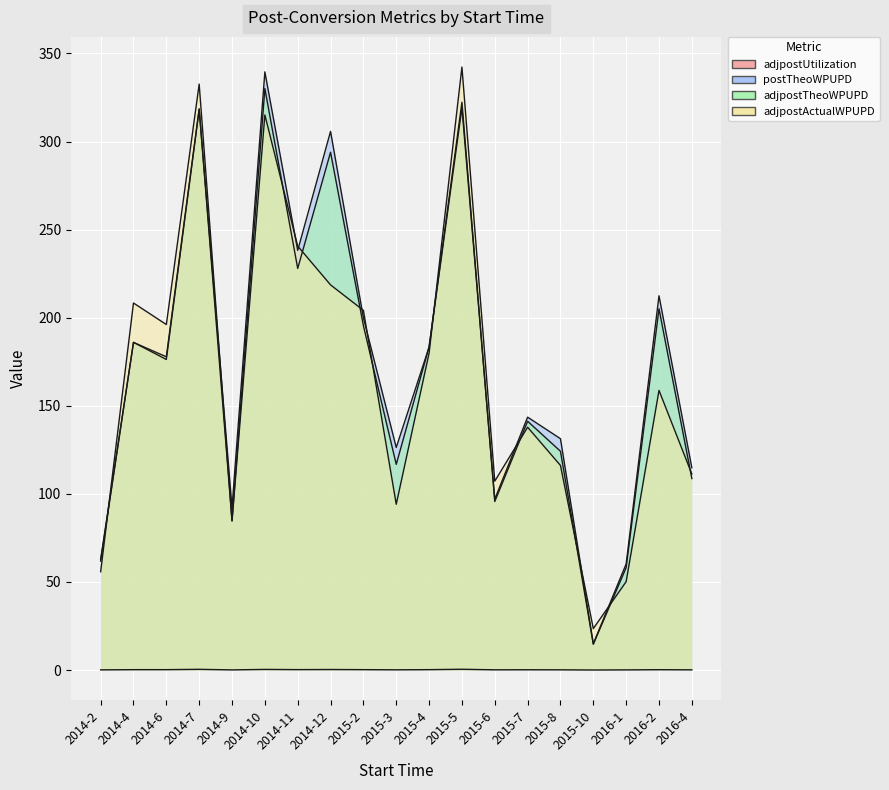

How many data points in adjpostTheoWPUPD are above 177?

10